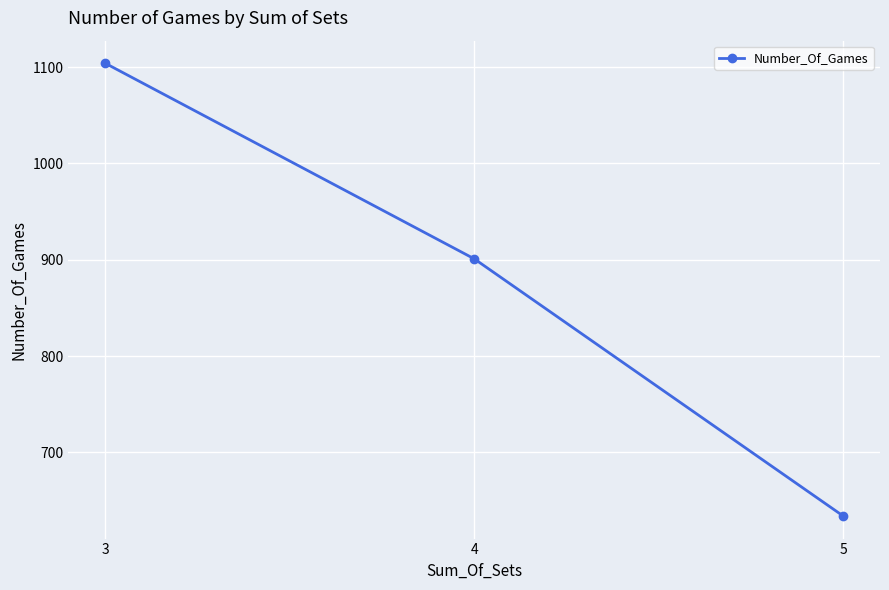

What is the minimum value shown in the chart?

634